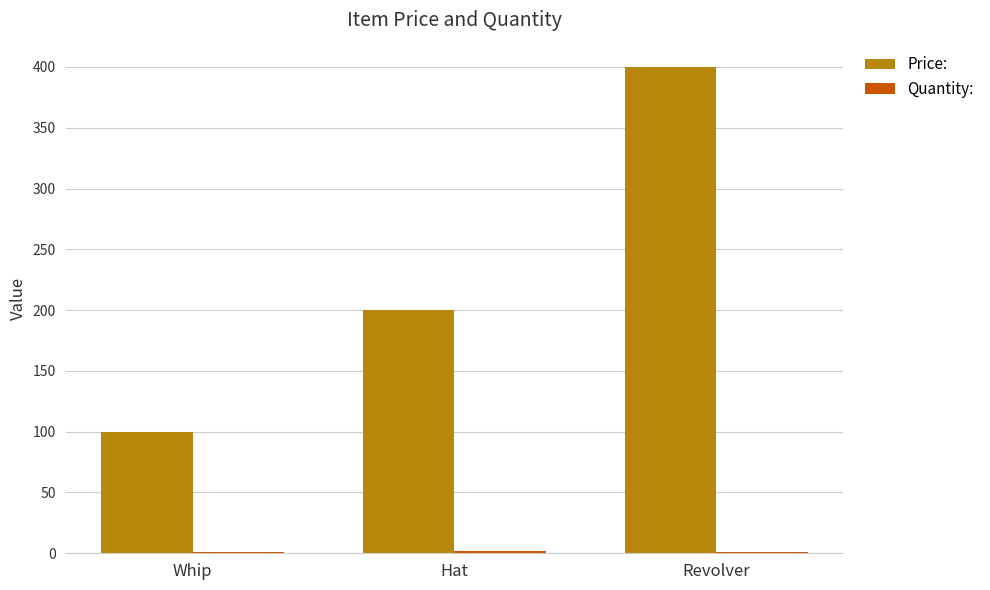

Which category has the highest value in the Price: series?

Revolver